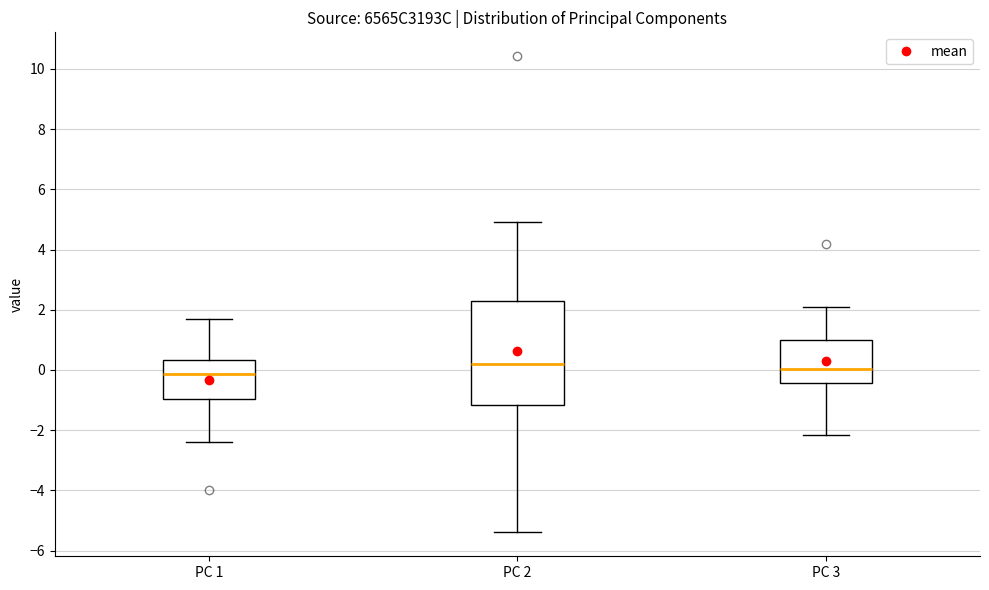

Where does the upper whisker of the box for PC 2 end on the y-axis? The values are not printed on the chart, so give them approximately, as read against the axis.

5.0